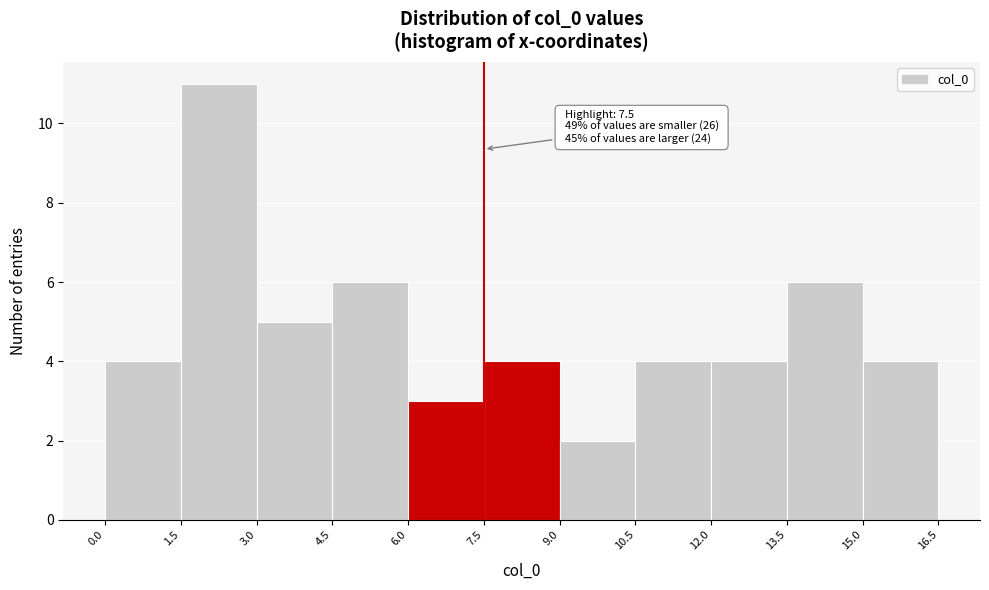

Which range on the x-axis has the tallest bar?

1.5 to 3.0